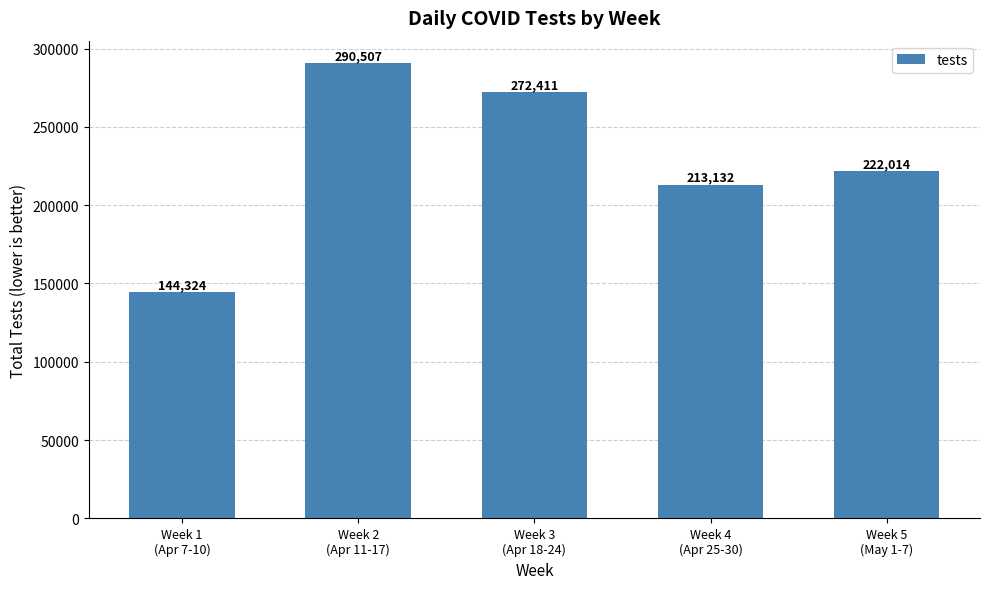

What is the smallest value displayed?

144324